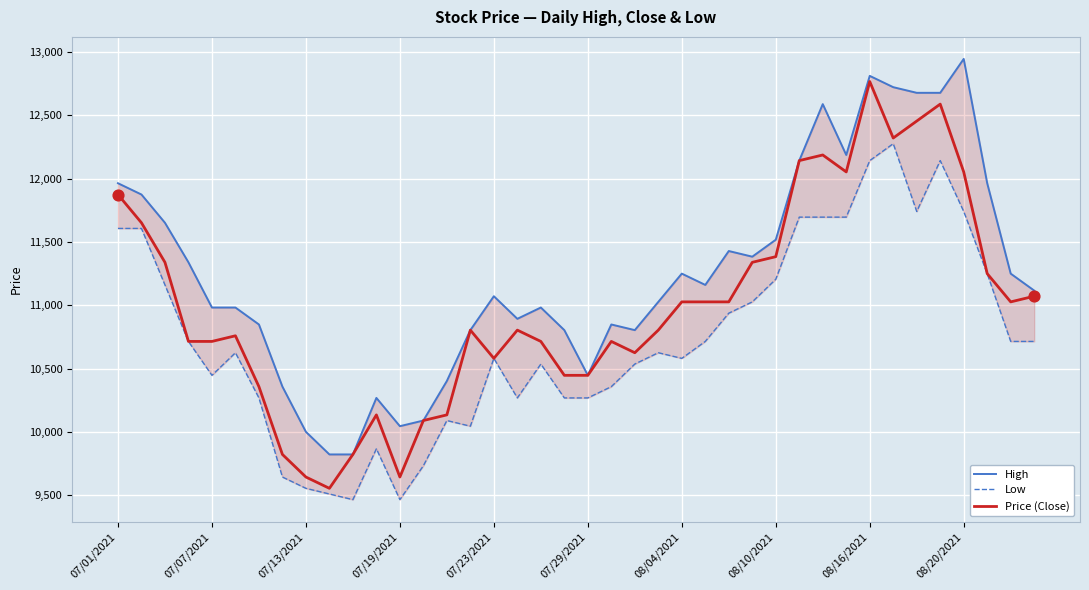

Which series contains the lowest Y value?

Low